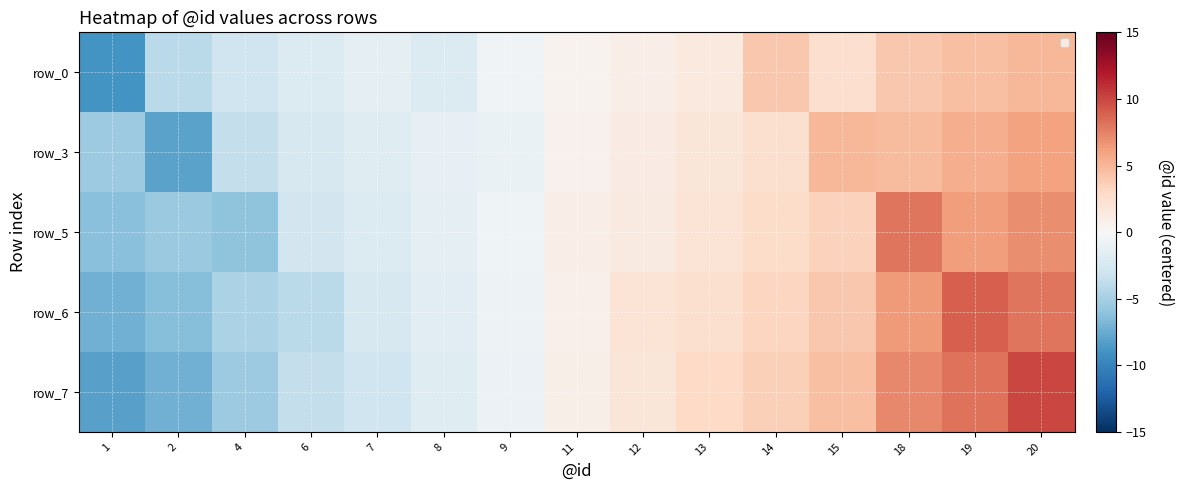

How many series are shown in this chart?

5